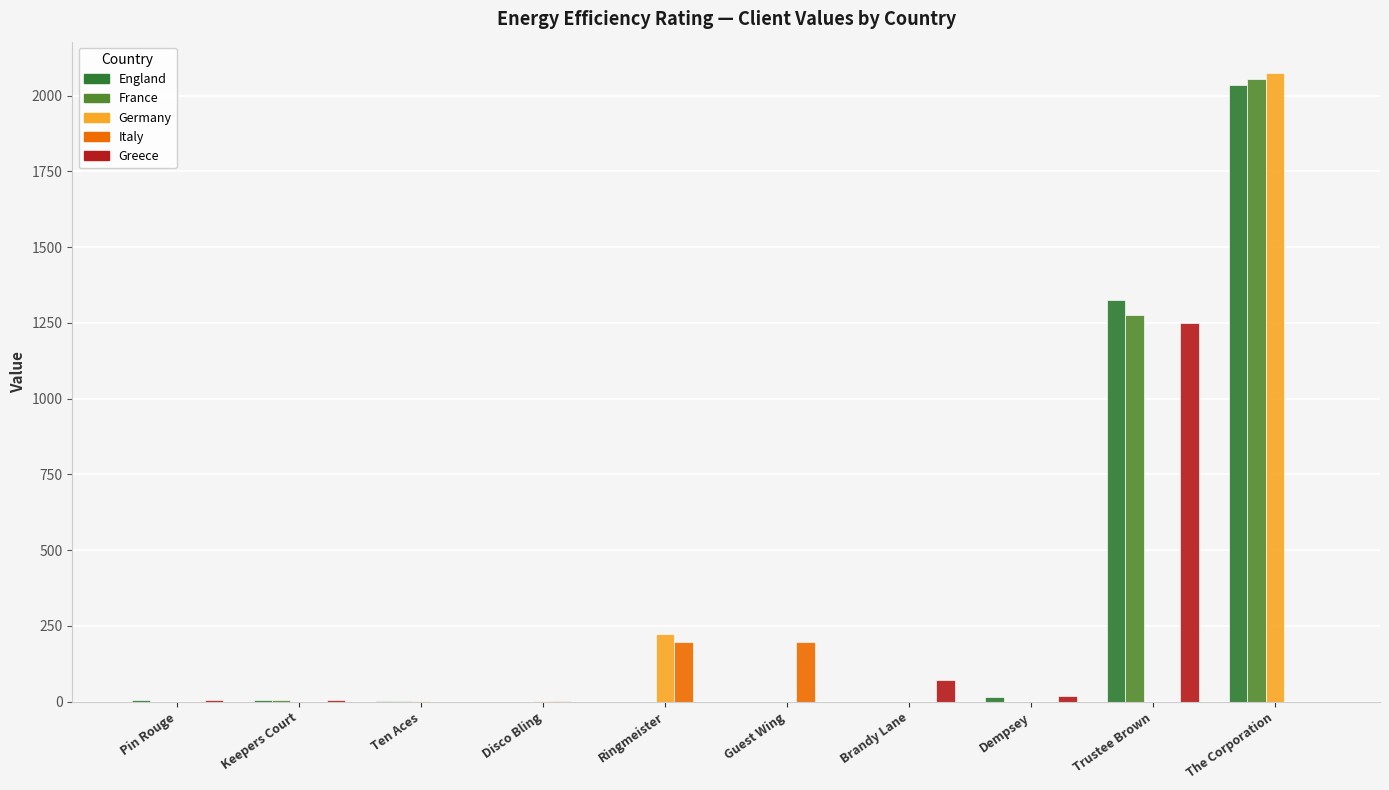

How many categories are shown in the chart?

10